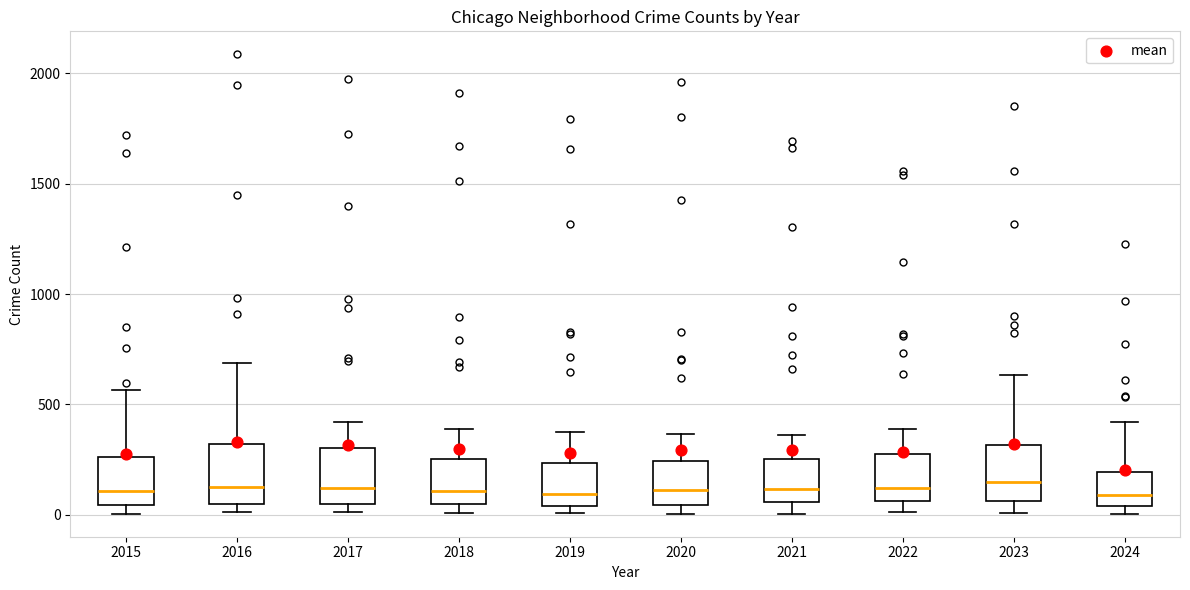

Reading left to right, transcribe this box plot: for each box, give where its median line is, the range the box spans, and where its two whiskers end, as read against the y-axis. The values are not printed on the chart, so give them approximately, as read against the axis.

2015: median 100, box 50 to 250, whiskers 0 to 550
2016: median 150, box 50 to 300, whiskers 0 to 700
2017: median 100, box 50 to 300, whiskers 0 to 400
2018: median 100, box 50 to 250, whiskers 0 to 400
2019: median 100, box 50 to 250, whiskers 0 to 400
2020: median 100, box 50 to 250, whiskers 0 to 350
2021: median 100, box 50 to 250, whiskers 0 to 350
2022: median 100, box 50 to 250, whiskers 0 to 400
2023: median 150, box 50 to 300, whiskers 0 to 650
2024: median 100, box 50 to 200, whiskers 0 to 400